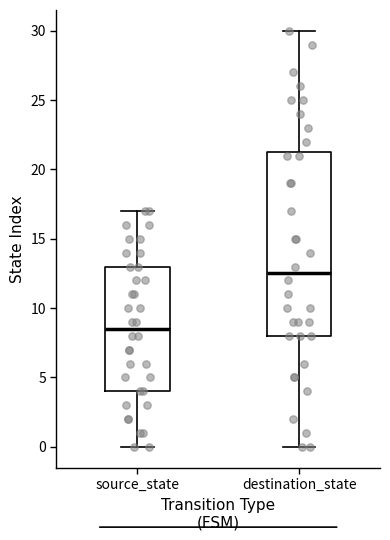

Which box is the tallest, from its lower edge to its upper edge?

destination_state